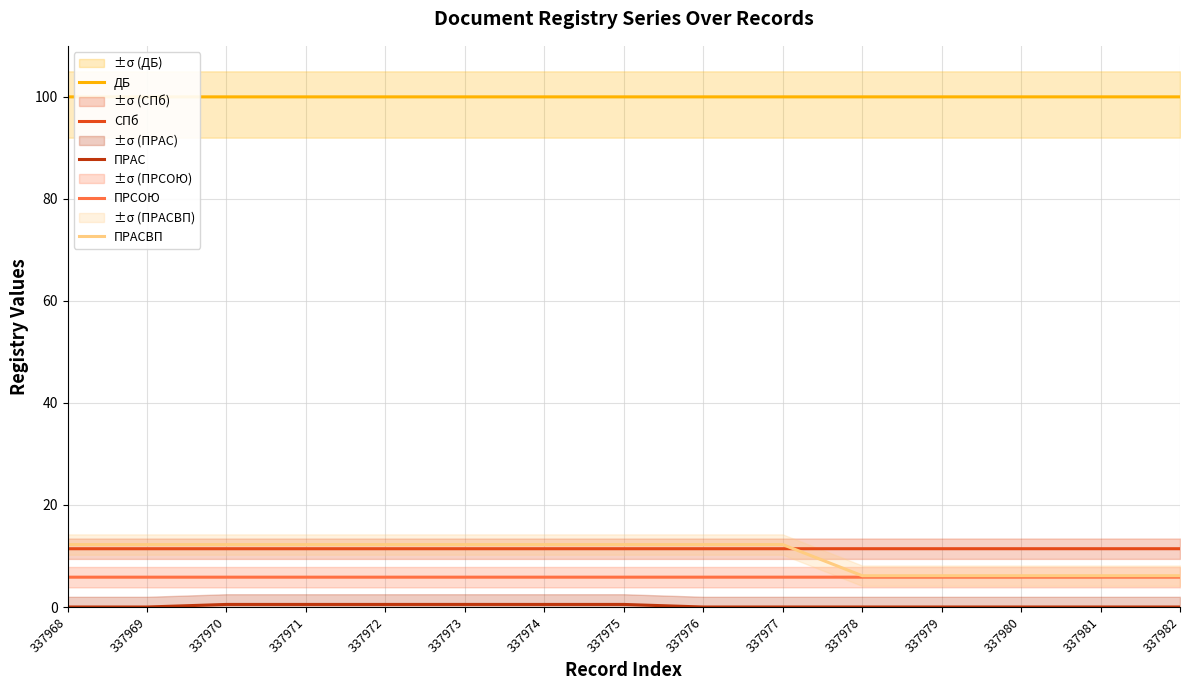

The value of СПб at 337968 is 15.7. True or false?

False